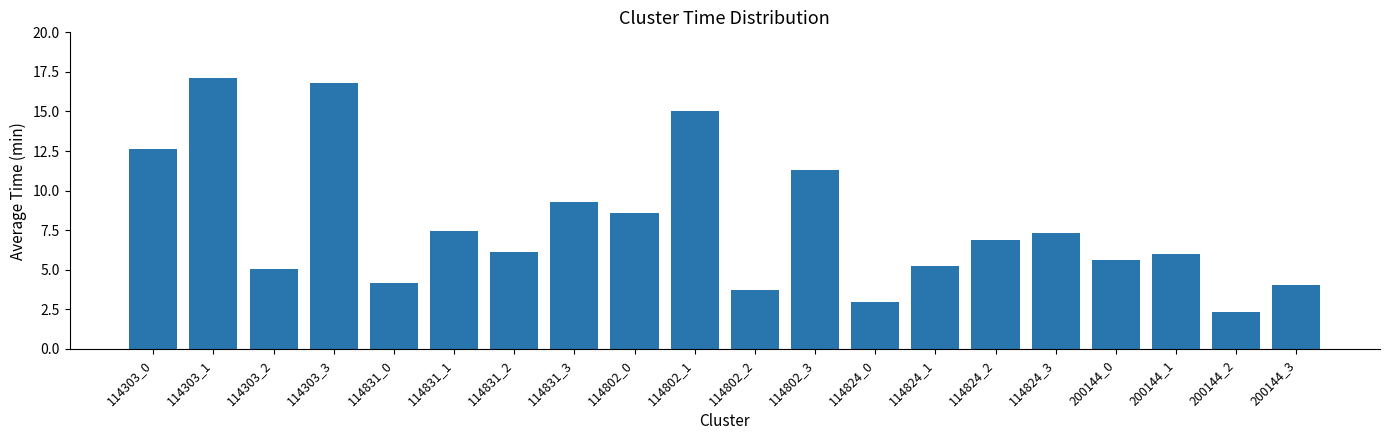

Reading right to left, list all the values displayed in this chart.

4.1	2.3	6.0	5.6	7.3	6.9	5.2	3.0	11.3	3.7	15.1	8.6	9.3	6.1	7.4	4.2	16.8	5.0	17.1	12.6